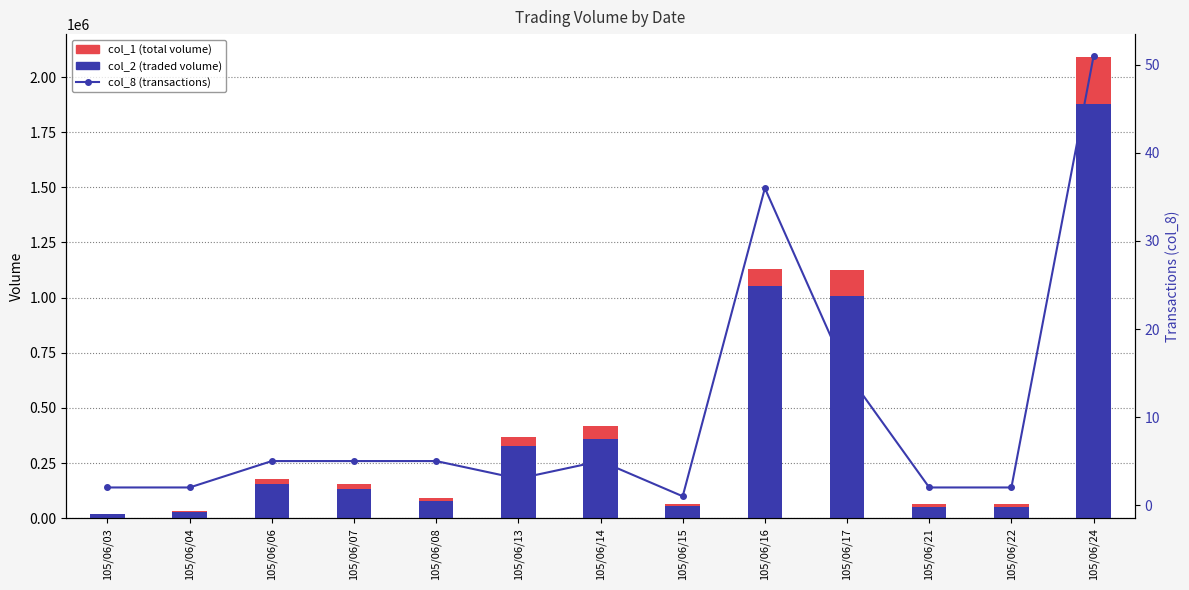

Where does the col_2 (traded volume) series first go above 134140?

105/06/06